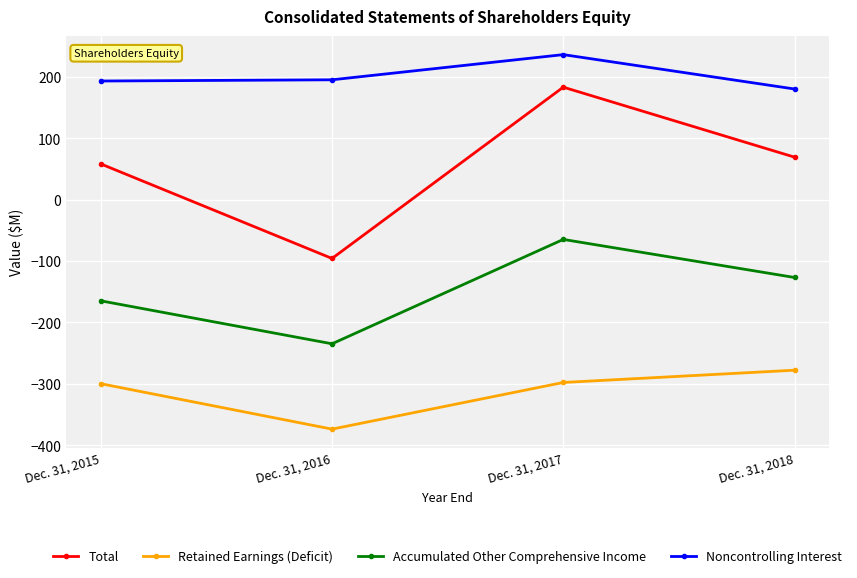

What is the difference between the maximum and minimum values in the Retained Earnings (Deficit) series?

96